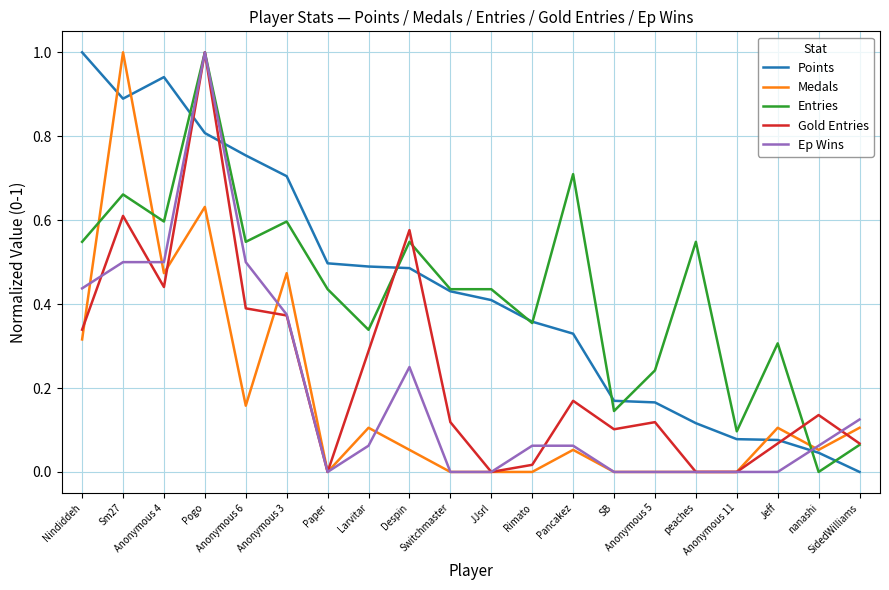

After their last crossing, which series has the higher values: Gold Entries or Medals?

Medals